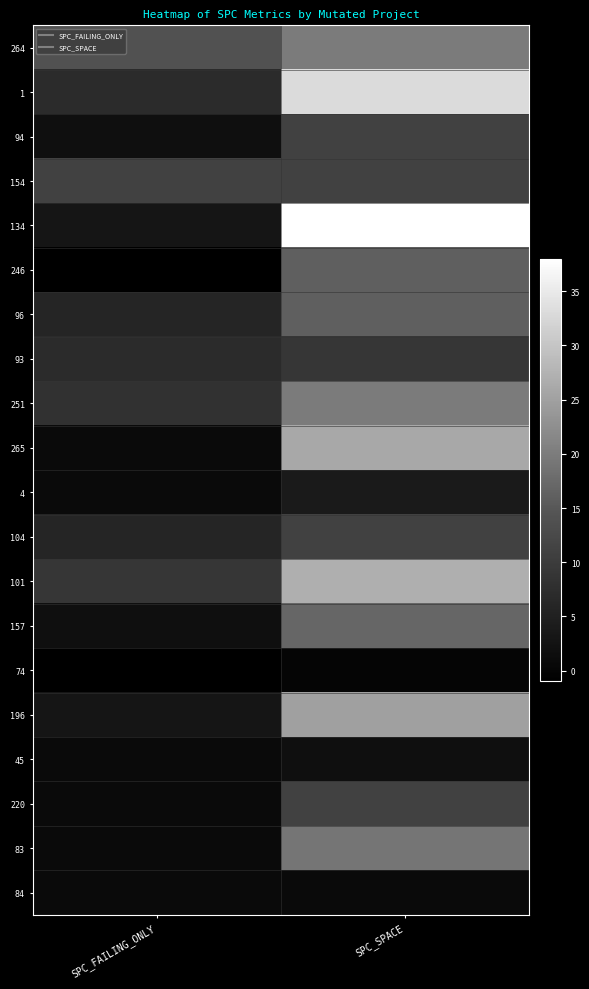

Reading right to left, what are all the values shown in this chart?

264: SPC_SPACE=20	SPC_FAILING_ONLY=14
1: SPC_SPACE=33	SPC_FAILING_ONLY=7
94: SPC_SPACE=11	SPC_FAILING_ONLY=2
154: SPC_SPACE=11	SPC_FAILING_ONLY=11
134: SPC_SPACE=38	SPC_FAILING_ONLY=3
246: SPC_SPACE=16	SPC_FAILING_ONLY=-1
96: SPC_SPACE=16	SPC_FAILING_ONLY=6
93: SPC_SPACE=9	SPC_FAILING_ONLY=7
251: SPC_SPACE=20	SPC_FAILING_ONLY=8
265: SPC_SPACE=26	SPC_FAILING_ONLY=1
4: SPC_SPACE=4	SPC_FAILING_ONLY=1
104: SPC_SPACE=11	SPC_FAILING_ONLY=6
101: SPC_SPACE=27	SPC_FAILING_ONLY=9
157: SPC_SPACE=17	SPC_FAILING_ONLY=2
74: SPC_SPACE=0	SPC_FAILING_ONLY=-1
196: SPC_SPACE=25	SPC_FAILING_ONLY=3
45: SPC_SPACE=2	SPC_FAILING_ONLY=1
220: SPC_SPACE=11	SPC_FAILING_ONLY=1
83: SPC_SPACE=19	SPC_FAILING_ONLY=1
84: SPC_SPACE=1	SPC_FAILING_ONLY=1